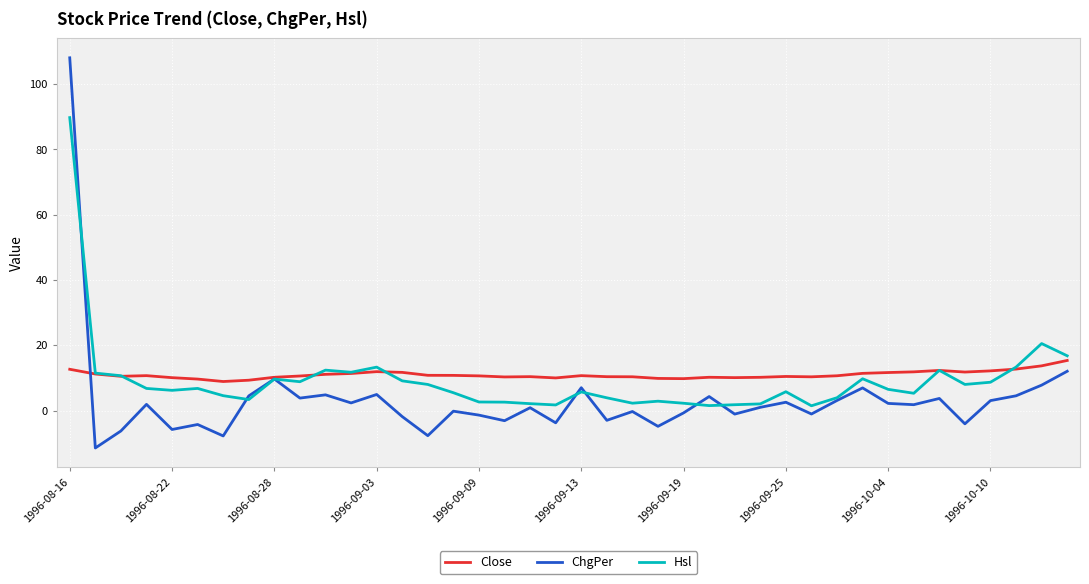

Which series has the widest spread of values?

ChgPer